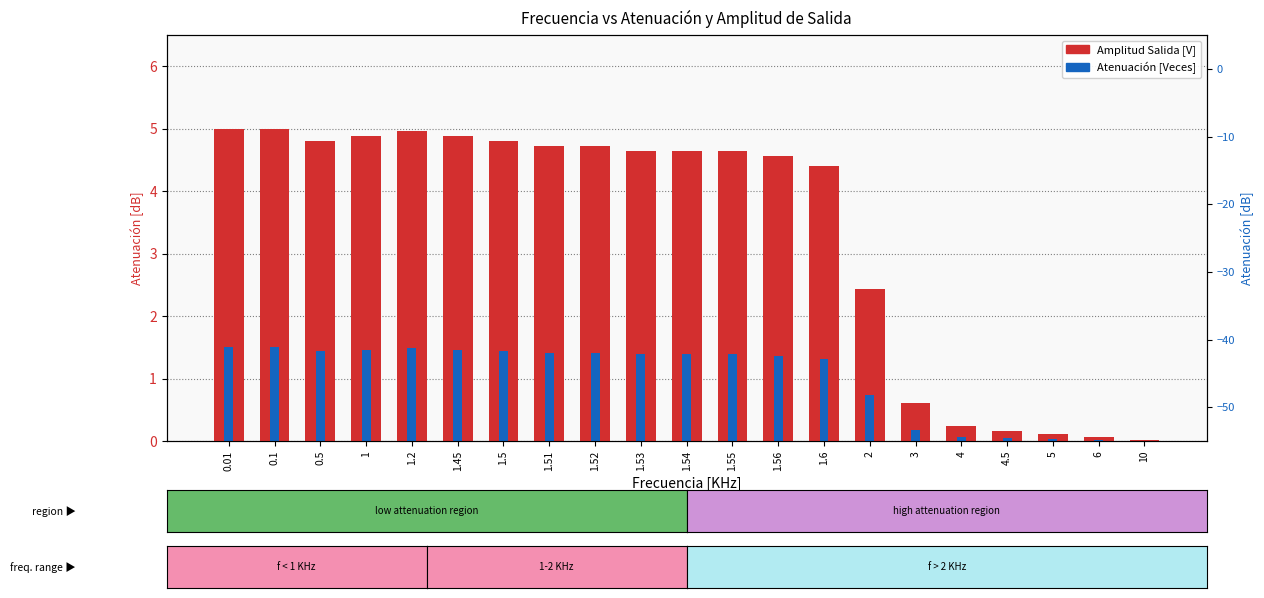

The Atenuación [Veces] series shows 0.2 at 3. True or false?

True